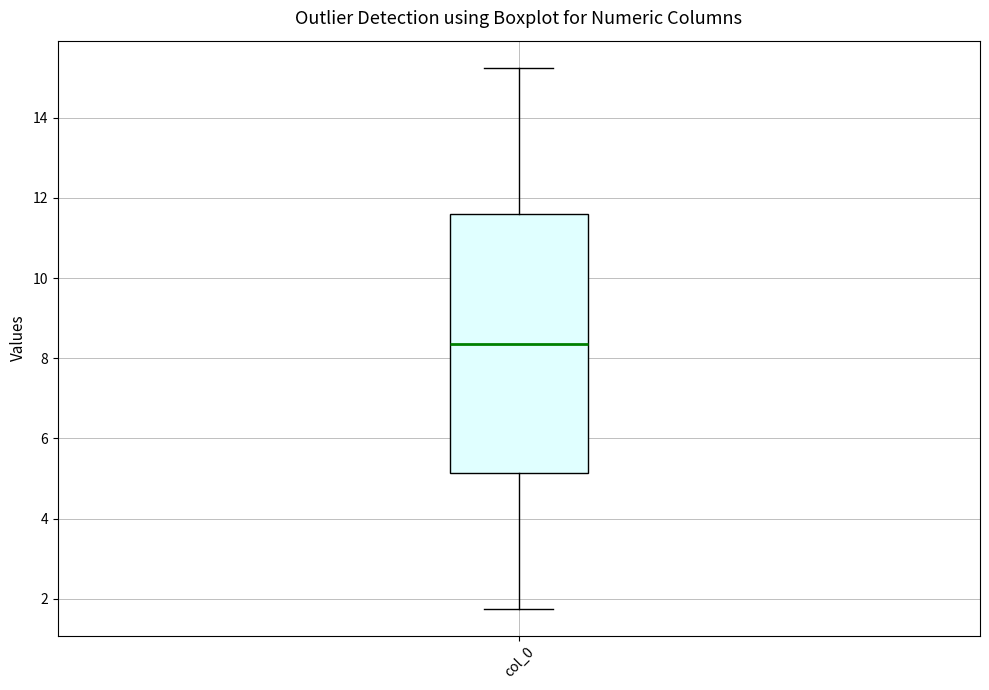

Where does the median line of the box for col_0 sit on the y-axis? The values are not printed on the chart, so give them approximately, as read against the axis.

8.4